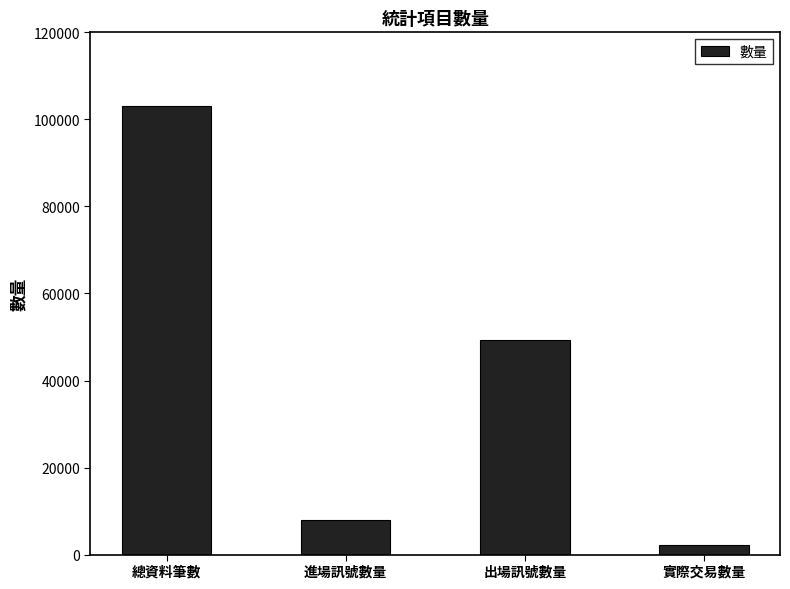

Between 實際交易數量 and 進場訊號數量, which is larger?

進場訊號數量